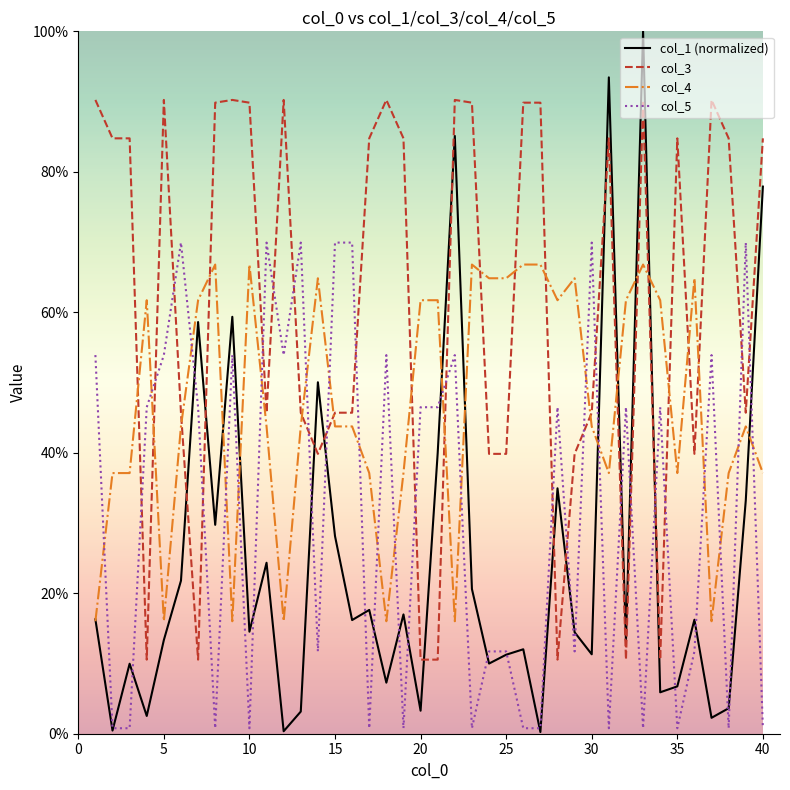

Does the chart display data point markers on the line(s)?

No